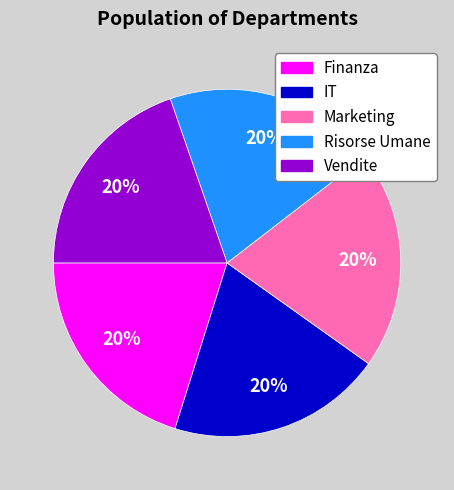

To the nearest percent, what is the combined percentage of Marketing and IT?

40%